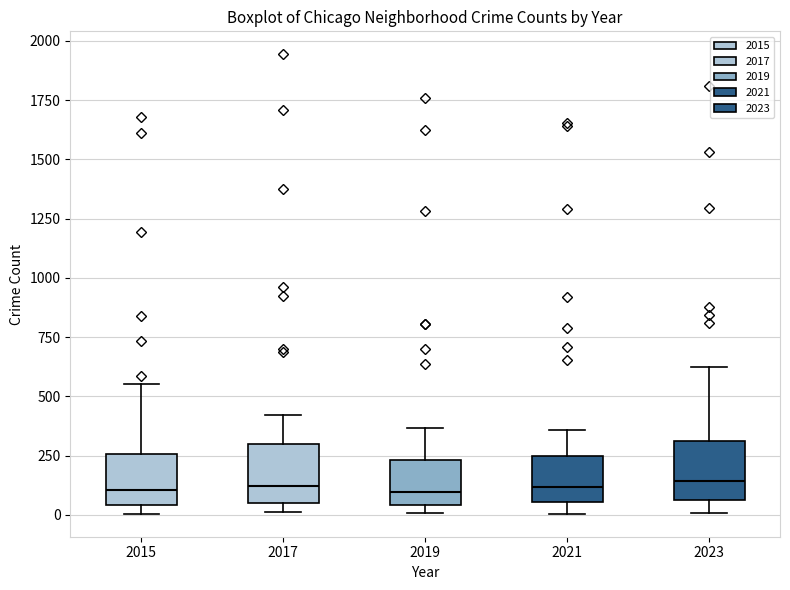

Reading left to right, transcribe this box plot: for each box, give where its median line is, the range the box spans, and where its two whiskers end, as read against the y-axis. The values are not printed on the chart, so give them approximately, as read against the axis.

2015: median 100, box 50 to 250, whiskers 0 to 550
2017: median 100, box 50 to 300, whiskers 0 to 400
2019: median 100, box 50 to 250, whiskers 0 to 350
2021: median 100, box 50 to 250, whiskers 0 to 350
2023: median 150, box 50 to 300, whiskers 0 to 650